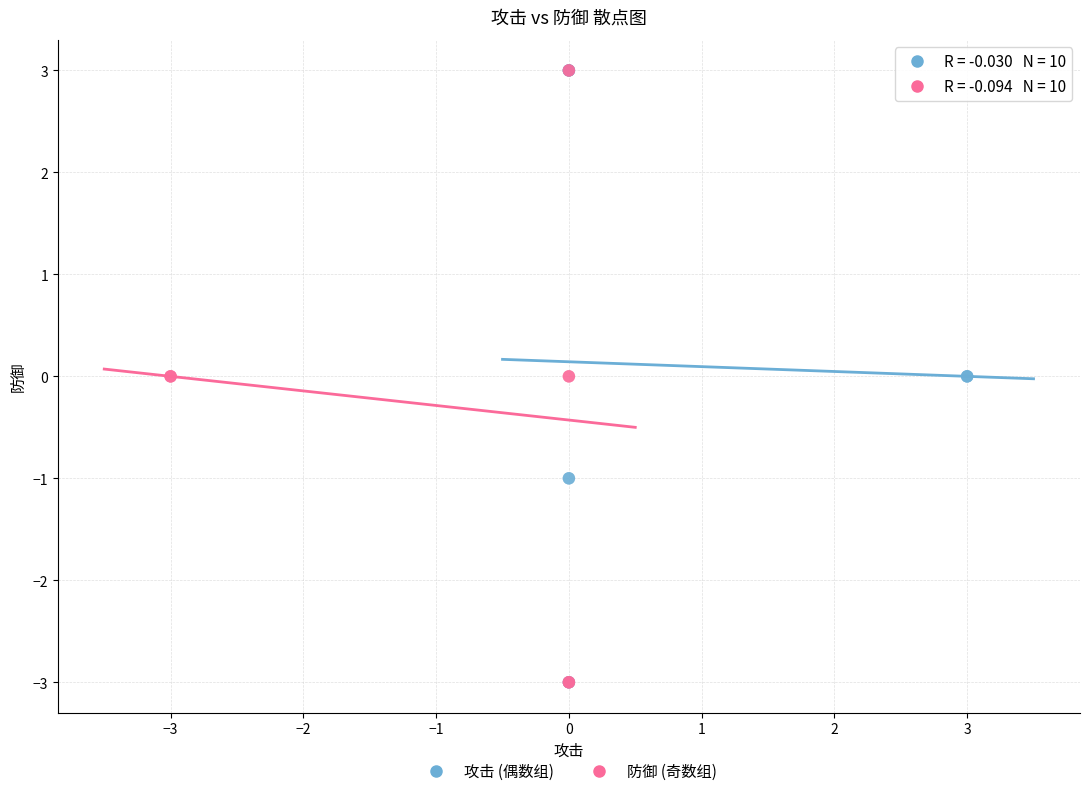

What are all the series names shown in the legend?

攻击 (偶数组), 防御 (奇数组)